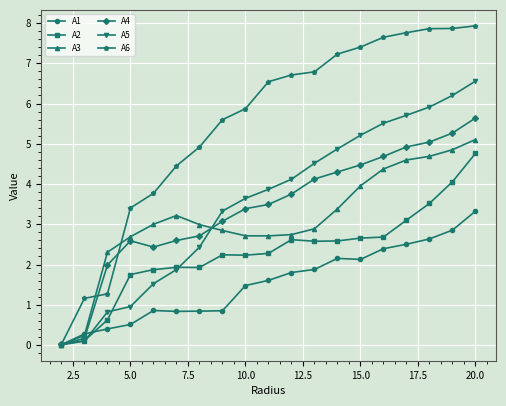

Which series has the widest spread of values?

A6